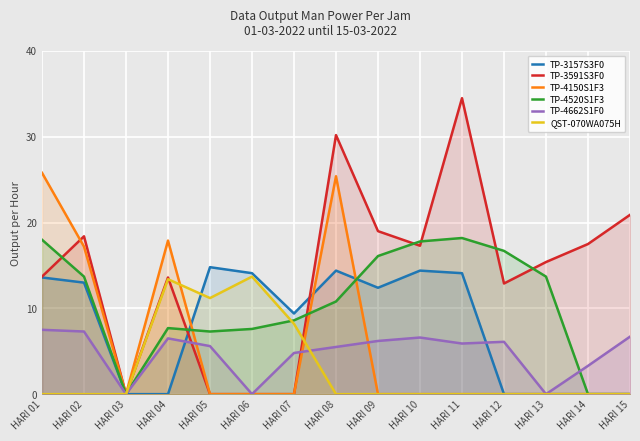

Count the number of data series in this chart.

6